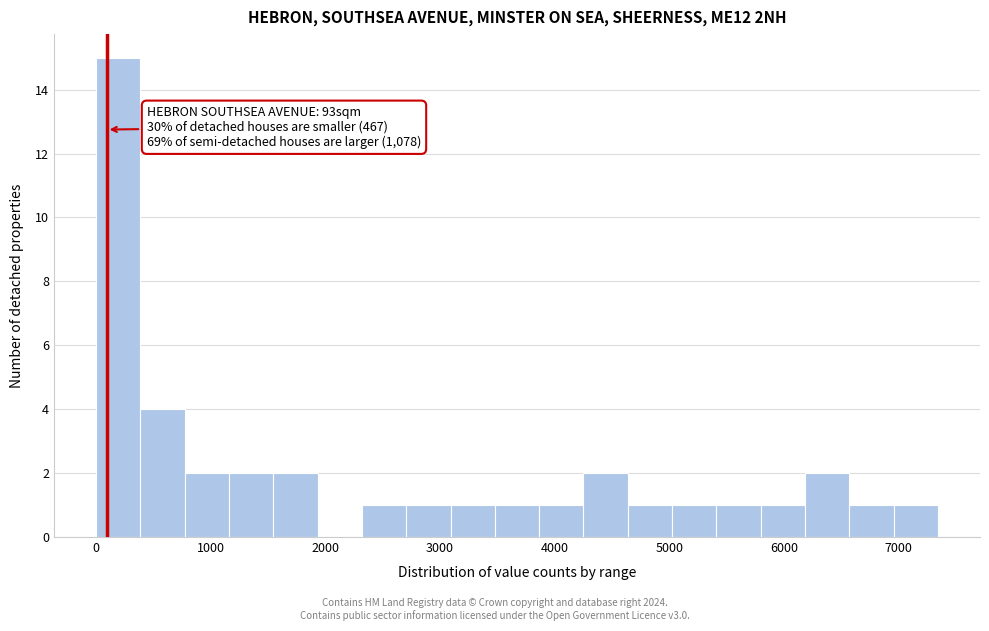

Around what value on the x-axis is the tallest bar? Give the approximate position of its centre, as read against the axis.

200